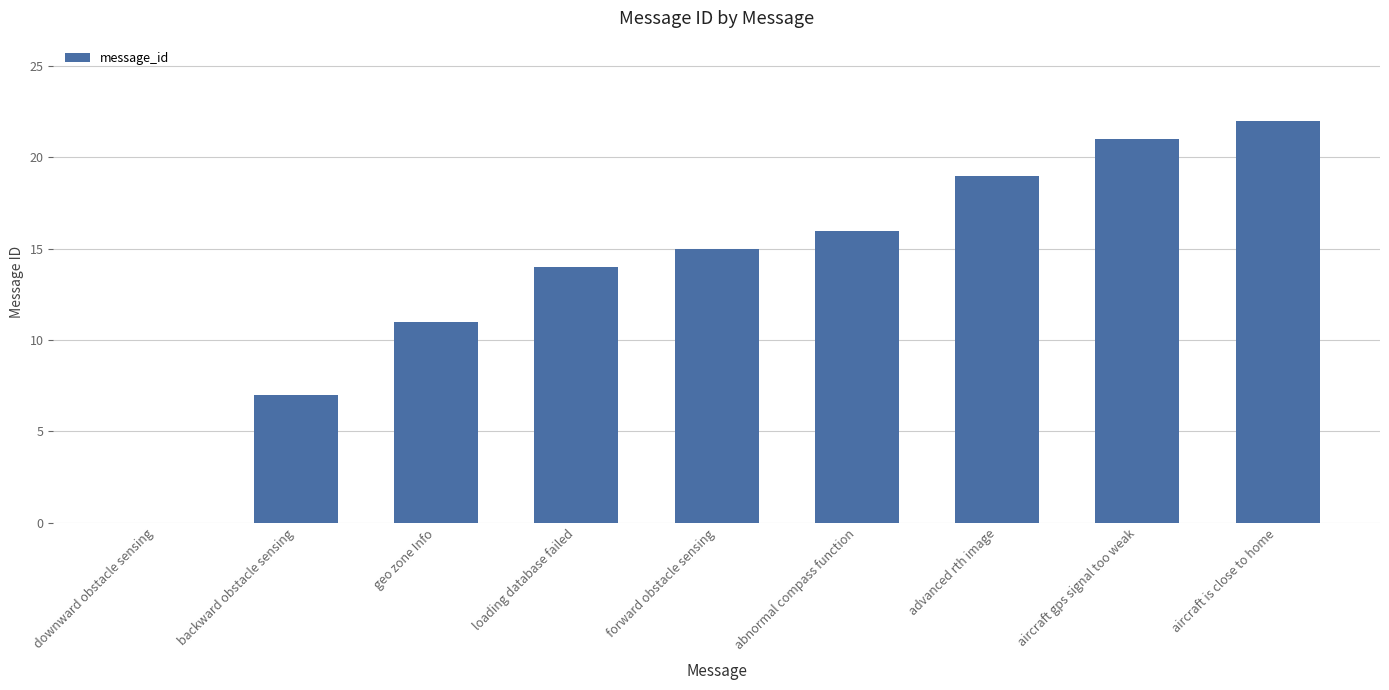

Between forward obstacle sensing and aircraft gps signal too weak, which is larger?

aircraft gps signal too weak